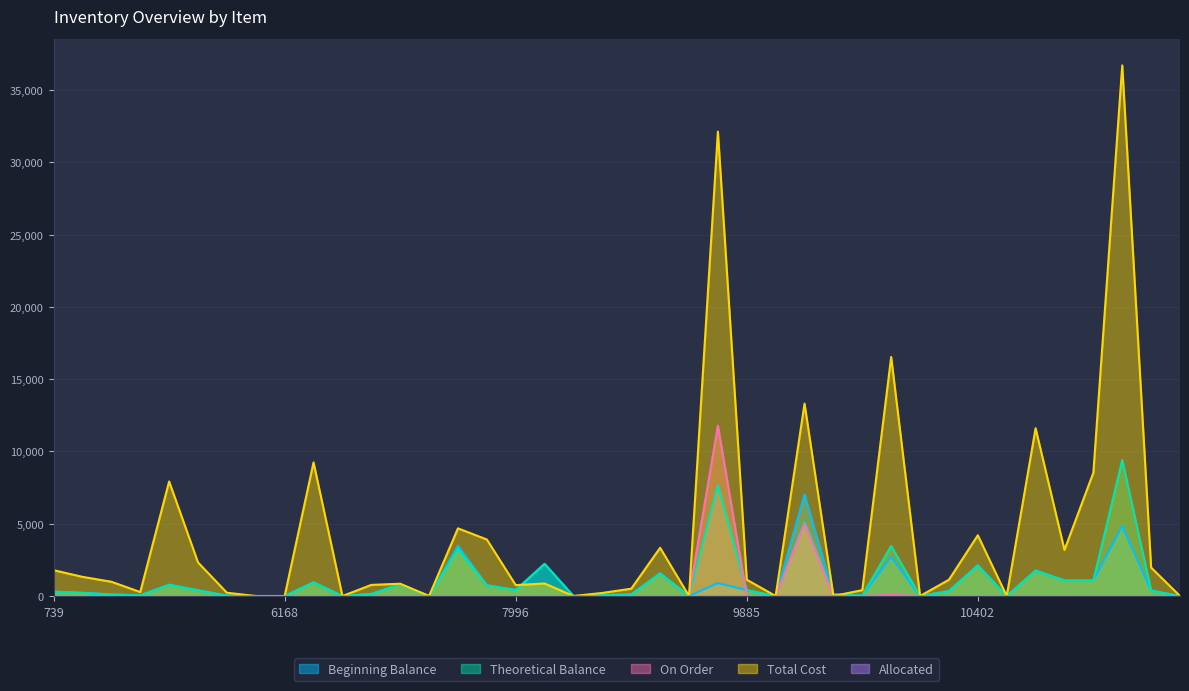

How many data points does each series have?

40